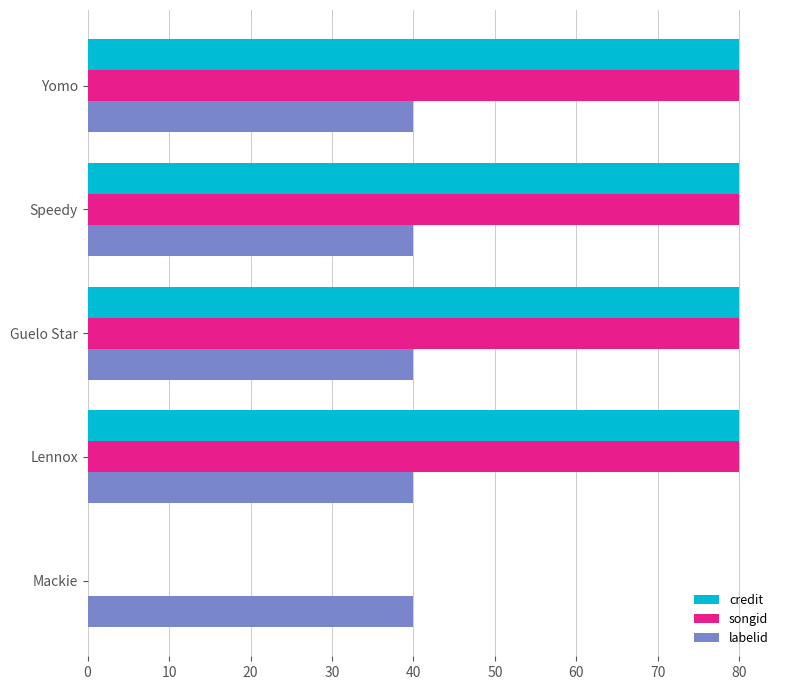

The value of songid at Speedy is 115. True or false?

False